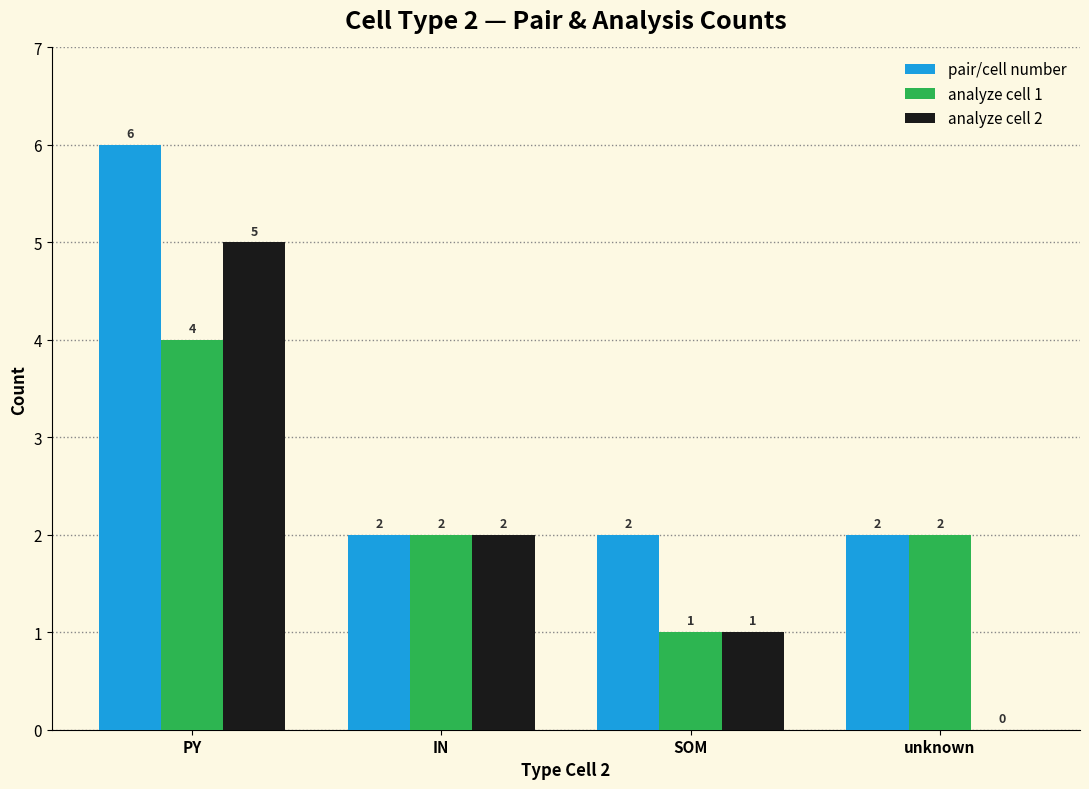

Which series has the widest spread of values?

analyze cell 2